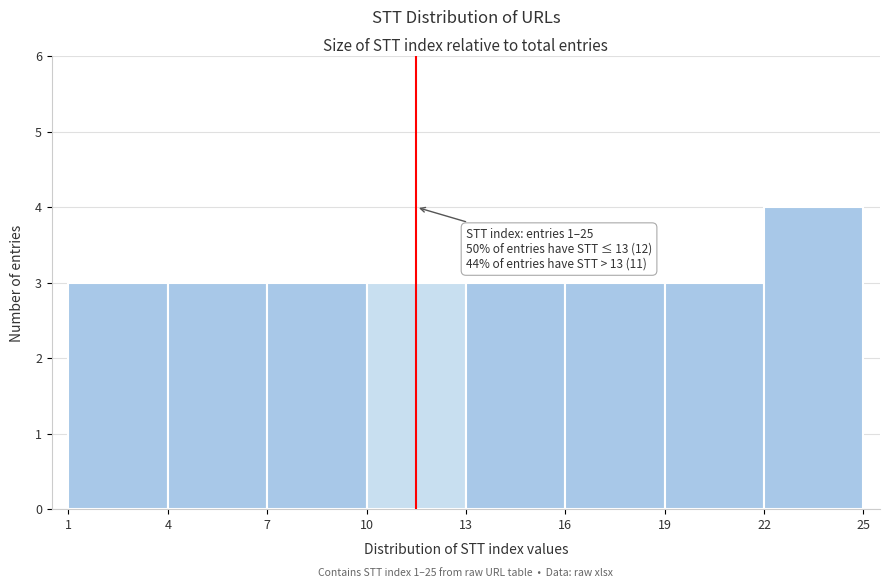

Which range on the x-axis has the tallest bar?

22 to 25